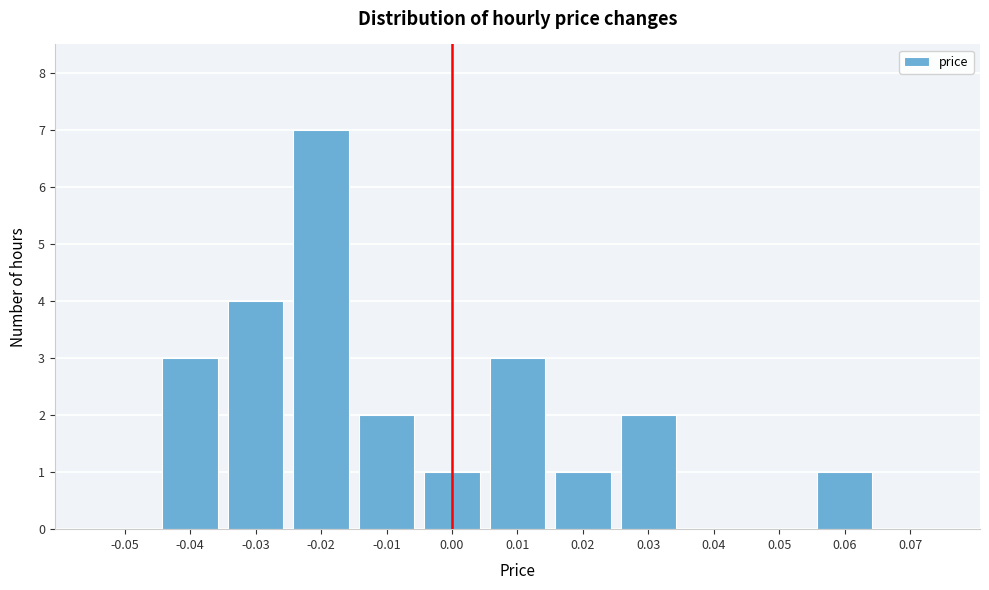

Reading left to right, list all the values displayed in this chart.

-0.05=0	-0.04=3	-0.03=4	-0.02=7	-0.01=2	0.00=1	0.01=3	0.02=1	0.03=2	0.04=0	0.05=0	0.06=1	0.07=0